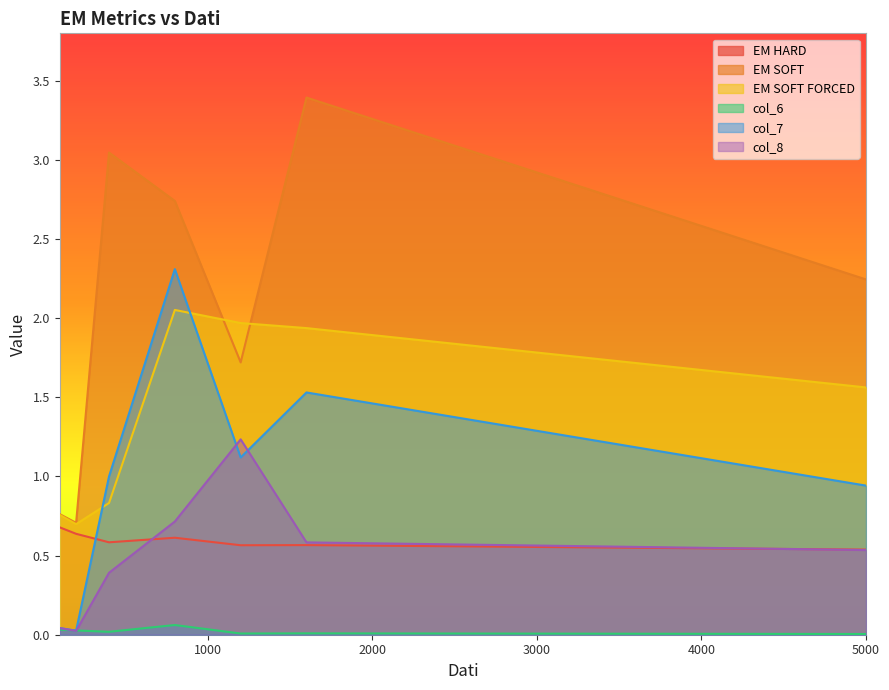

True or false: EM HARD has a value of 0.4 at 200.

False